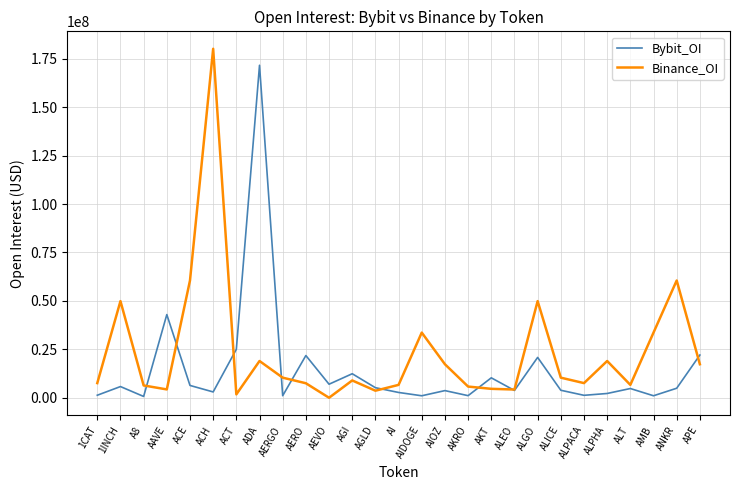

What is the sum of the Binance_OI values at ALEO and AERGO?

14627696